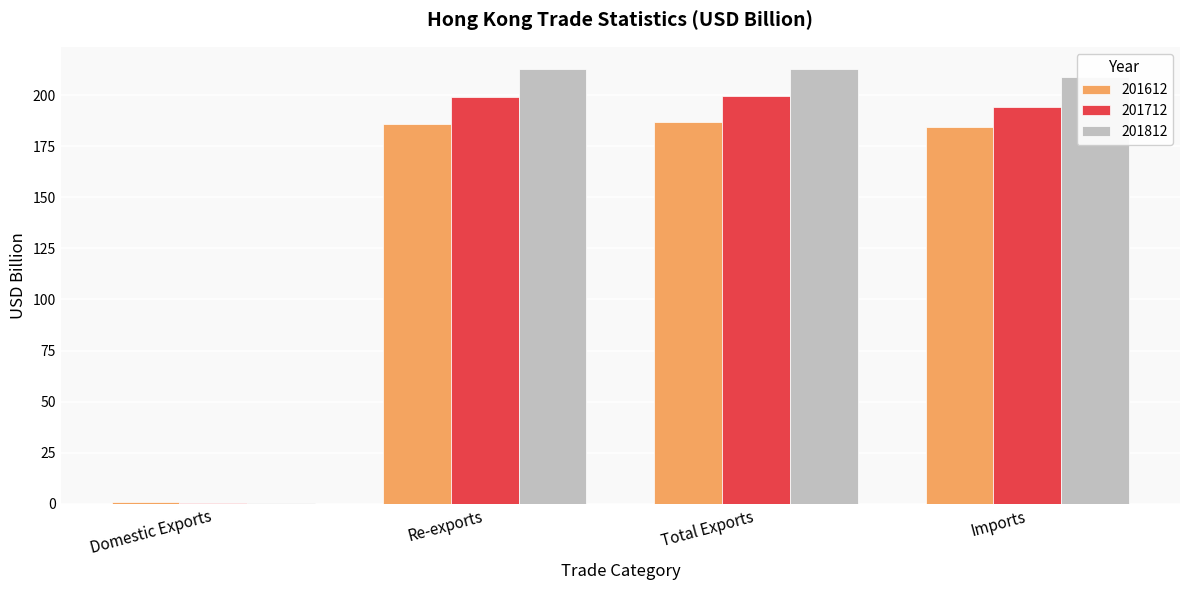

Which series changed the most between Total Exports and Imports?

201712